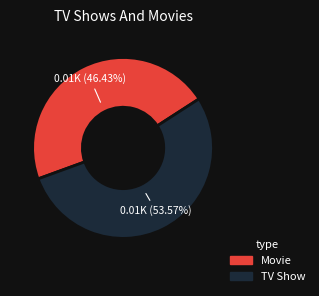

Does any single category account for the majority?

Yes